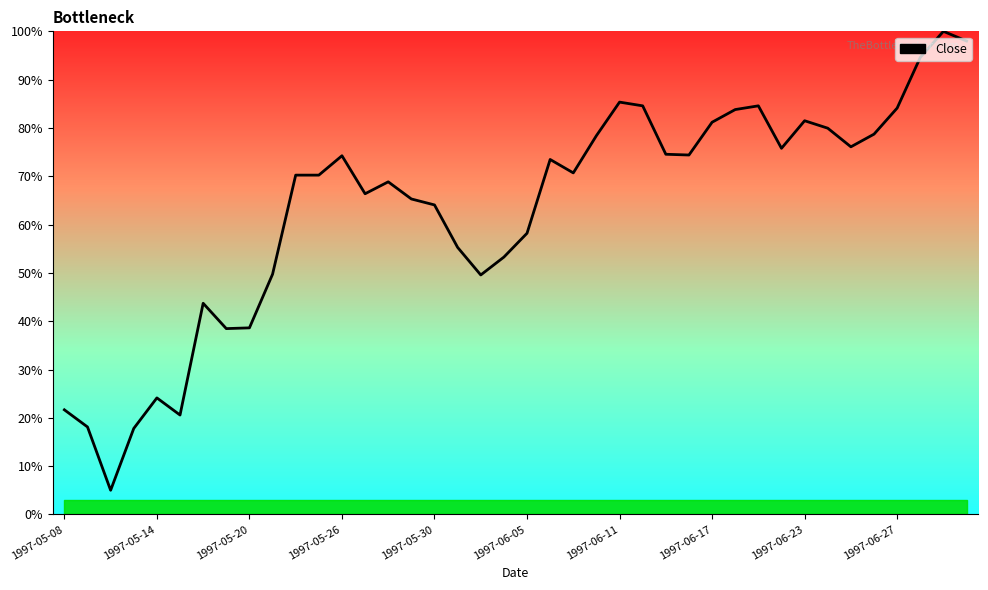

What is the smallest value displayed?

5.0